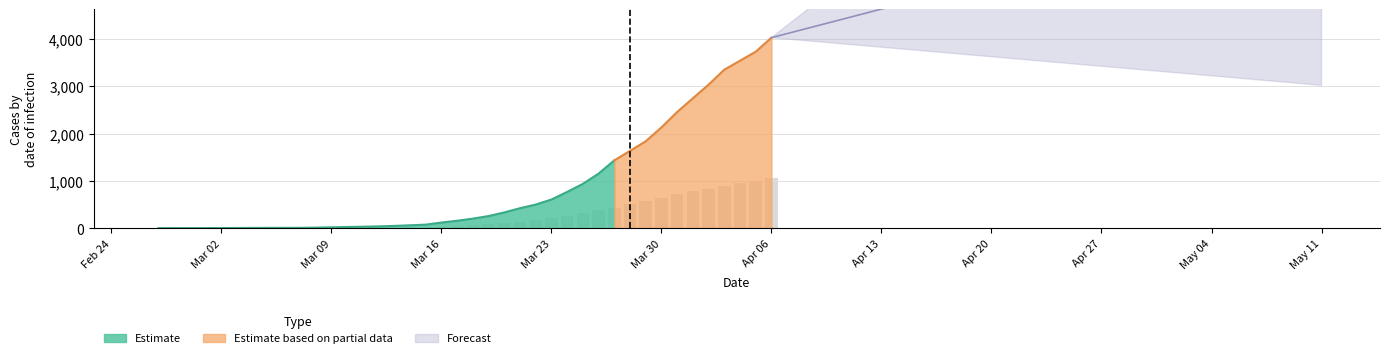

Rank the categories by value from highest to lowest.

2020-04-06, 2020-04-05, 2020-04-04, 2020-04-03, 2020-04-02, 2020-04-01, 2020-03-31, 2020-03-30, 2020-03-29, 2020-03-28, 2020-03-27, 2020-03-26, 2020-03-25, 2020-03-24, 2020-03-23, 2020-03-22, 2020-03-21, 2020-03-20, 2020-03-19, 2020-03-18, 2020-03-17, 2020-03-16, 2020-03-15, 2020-03-14, 2020-03-13, 2020-03-12, 2020-03-11, 2020-03-08, 2020-03-09, 2020-03-10, 2020-03-07, 2020-02-27, 2020-02-28, 2020-02-29, 2020-03-01, 2020-03-02, 2020-03-03, 2020-03-04, 2020-03-05, 2020-03-06